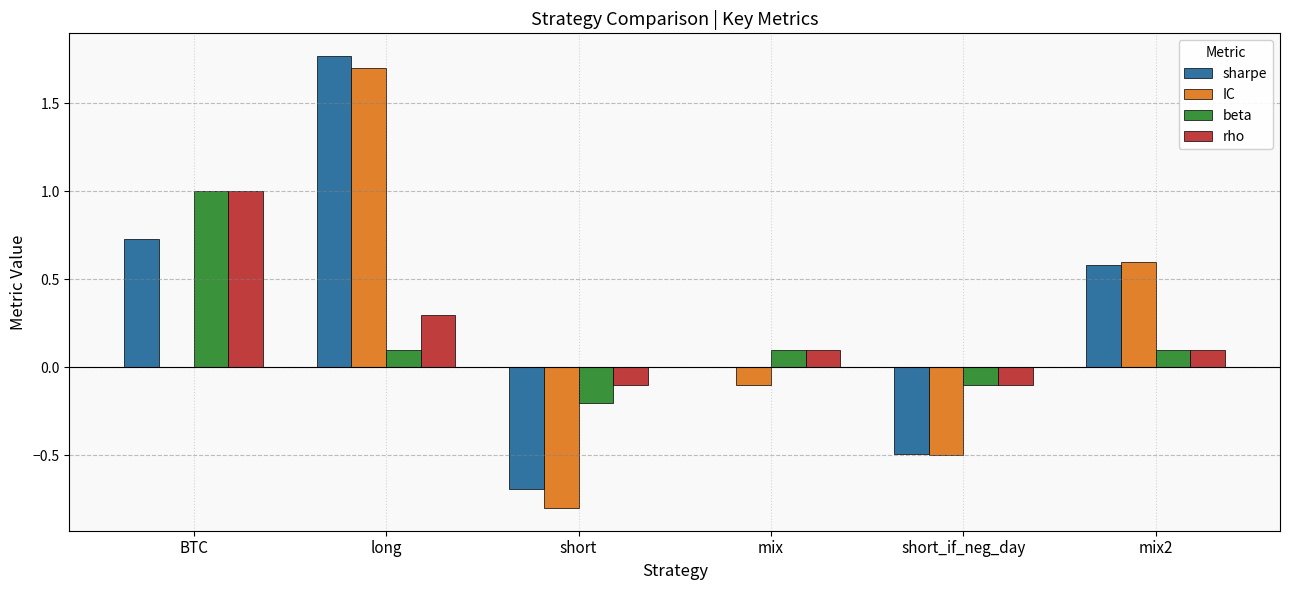

Which category has the highest value across all series?

long